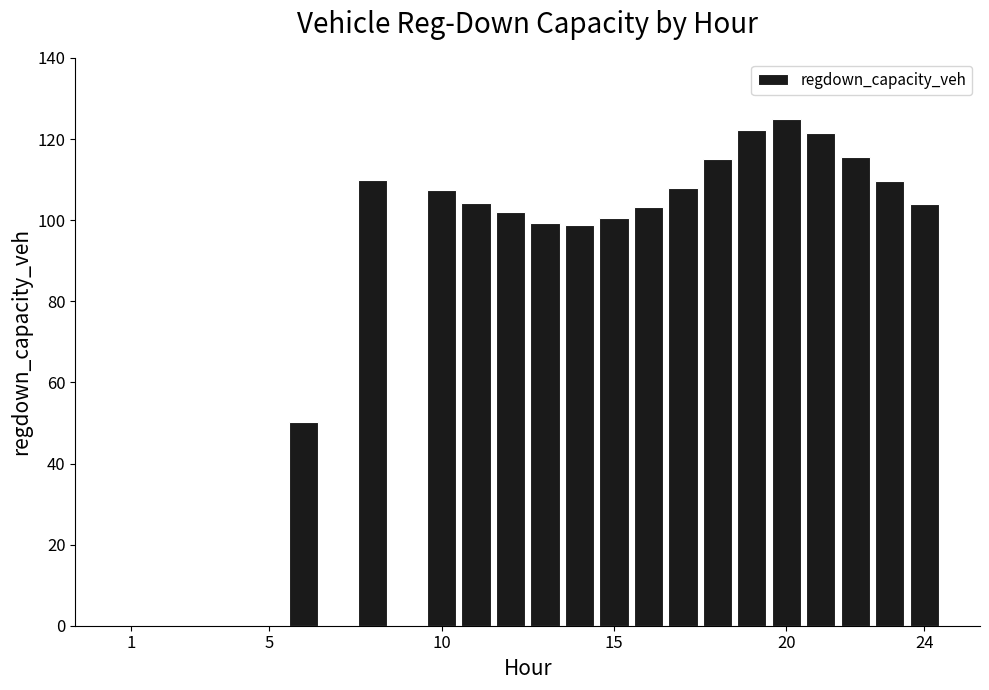

What is the maximum value shown in the chart?

124.9